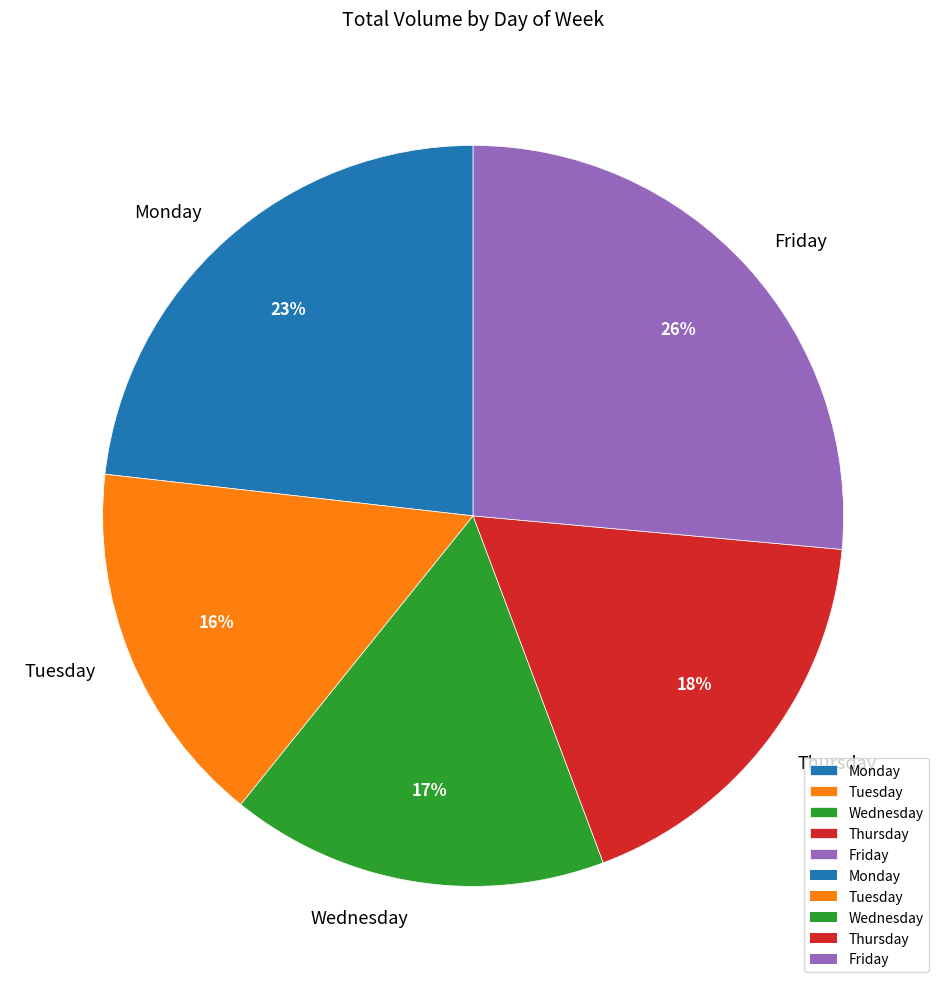

To the nearest percent, what percentage of the pie is Wednesday?

17%